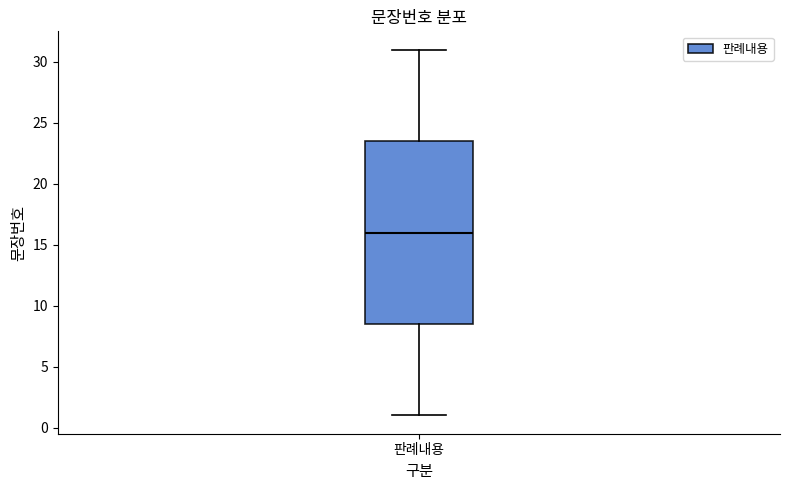

Transcribe this box plot: give where the median line is, the range the box spans, and where the two whiskers end, as read against the y-axis. The values are not printed on the chart, so give them approximately, as read against the axis.

median 16.0, box 8.5 to 23.5, whiskers 1.0 to 31.0